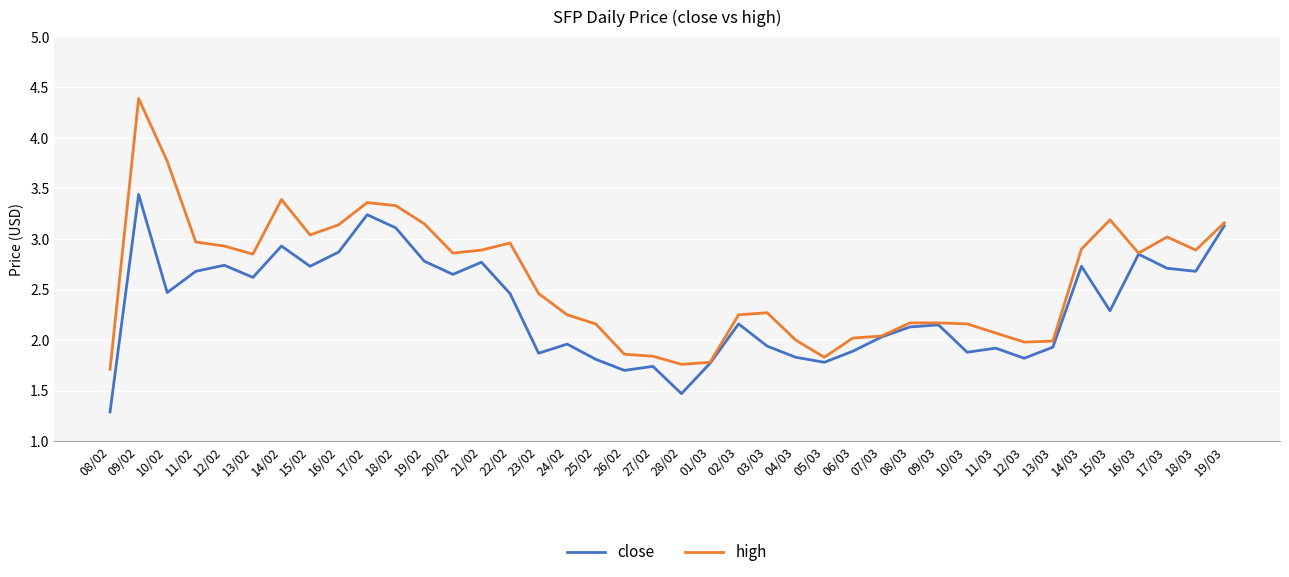

What is the smallest value displayed?

1.3